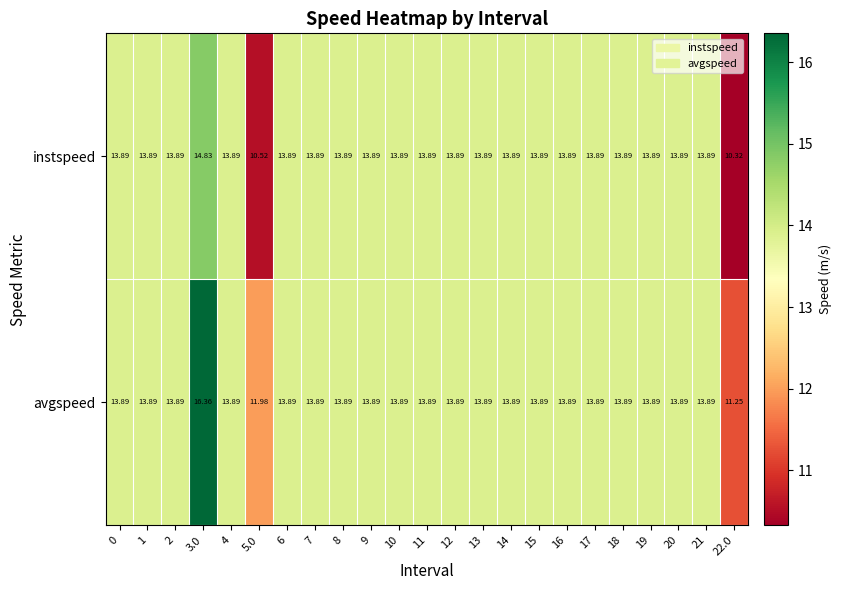

Which series has the largest total across all categories?

avgspeed